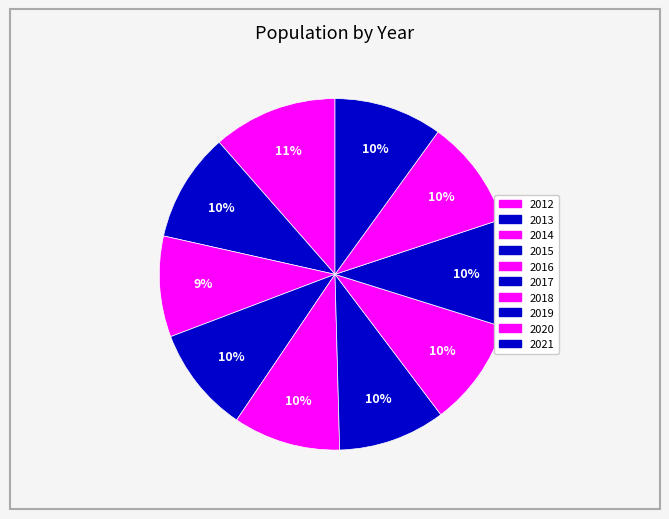

Which slice is the smallest?

2014